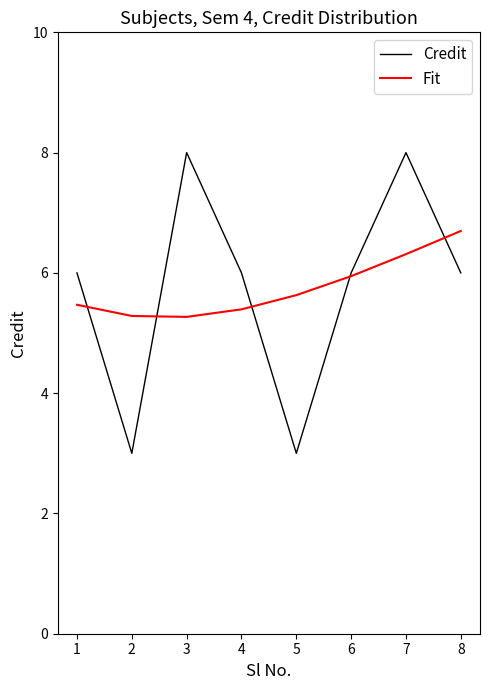

At which category is the sum across all series the highest?

7